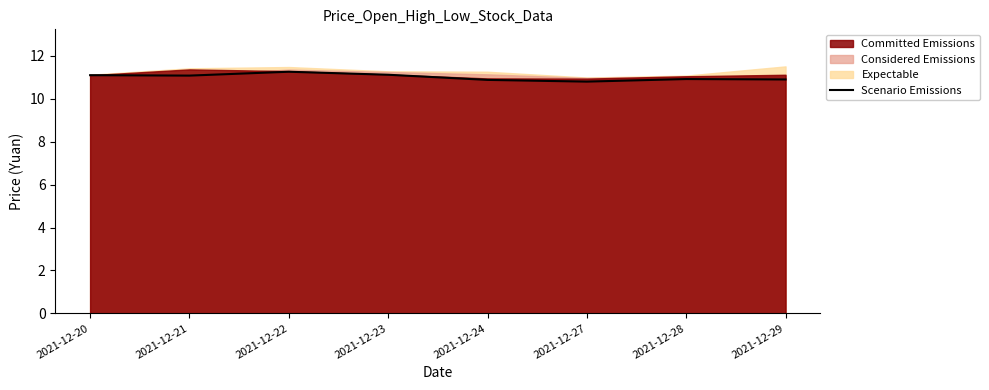

Is it true that the value at 2021-12-20 is 11.1?

True